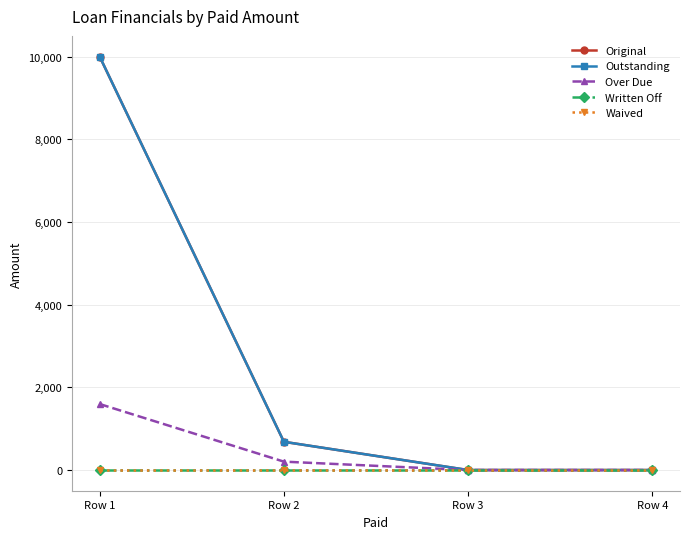

What is the spread (max minus min) of values at Row 1?

10000.0